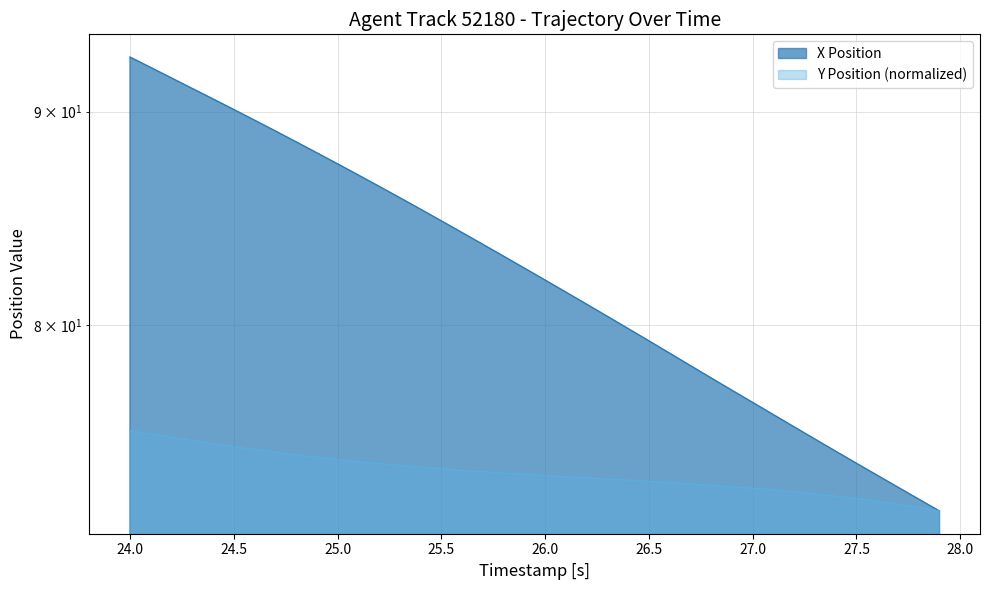

Reading left to right, list all the values displayed in this chart.

X: 92.7	92.2	91.7	91.2	90.6	90.1	89.6	89.0	88.5	88.0	87.4	86.9	86.4	85.8	85.3	84.7	84.2	83.6	83.1	82.6	82.0	81.5	80.9	80.4	79.8	79.3	78.8	78.2	77.7	77.2	76.7	76.1	75.6	75.1	74.6	74.1	73.6	73.1	72.7	72.2
Y: 75.5	75.3	75.2	75.1	74.9	74.8	74.7	74.6	74.5	74.4	74.3	74.2	74.1	74.0	74.0	73.9	73.8	73.8	73.7	73.7	73.6	73.6	73.5	73.5	73.4	73.4	73.3	73.3	73.2	73.2	73.1	73.0	73.0	72.9	72.8	72.7	72.6	72.5	72.3	72.2